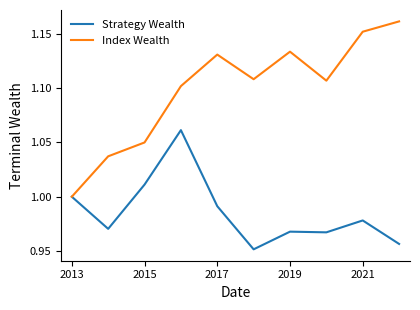

Which series has the largest total across all categories?

Index Wealth